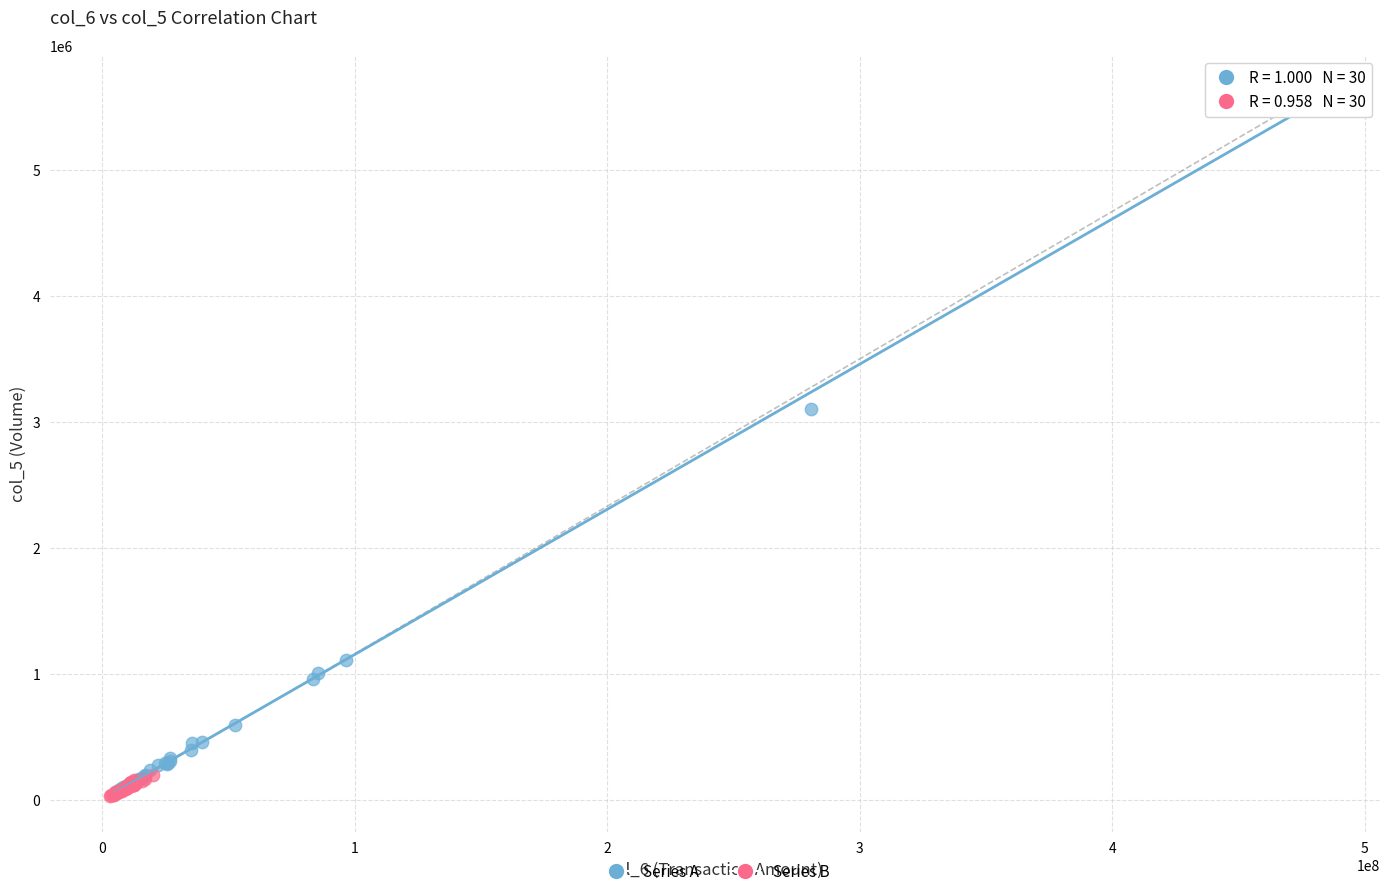

Which series reaches the maximum Y coordinate?

Series A